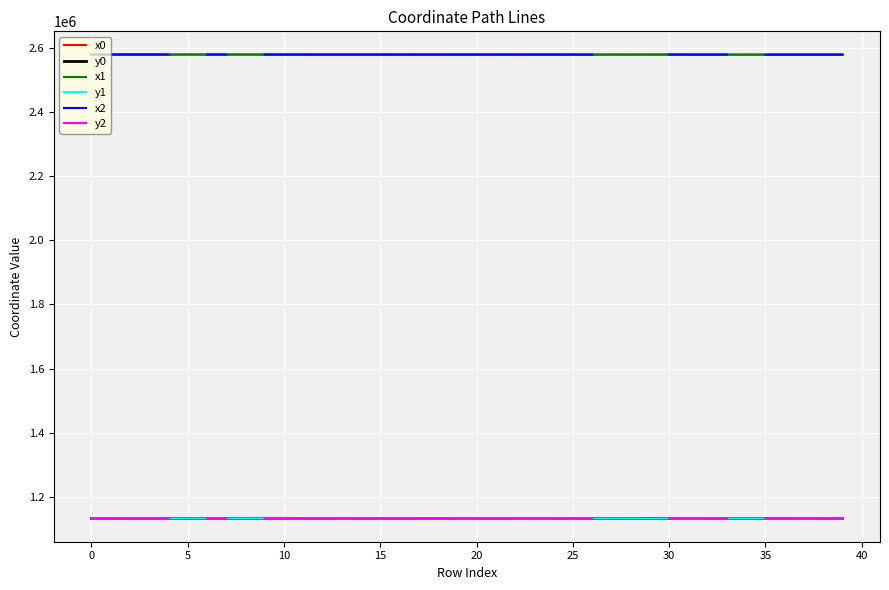

True or false: y1 and x1 cross at least once.

False